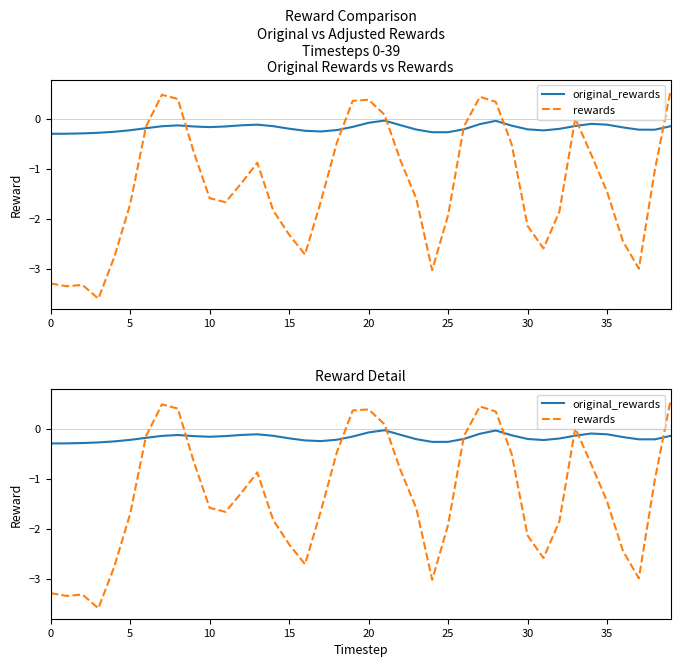

Which series changed the most between 0 and 19?

rewards